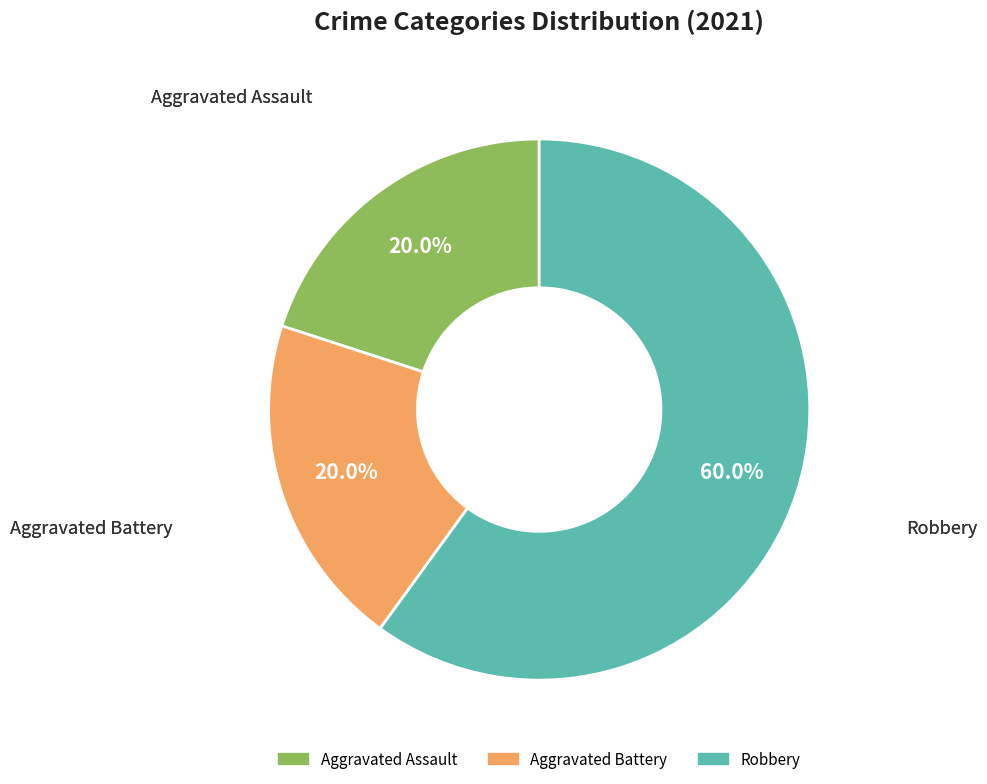

To the nearest percent, what portion does Aggravated Assault represent?

20%